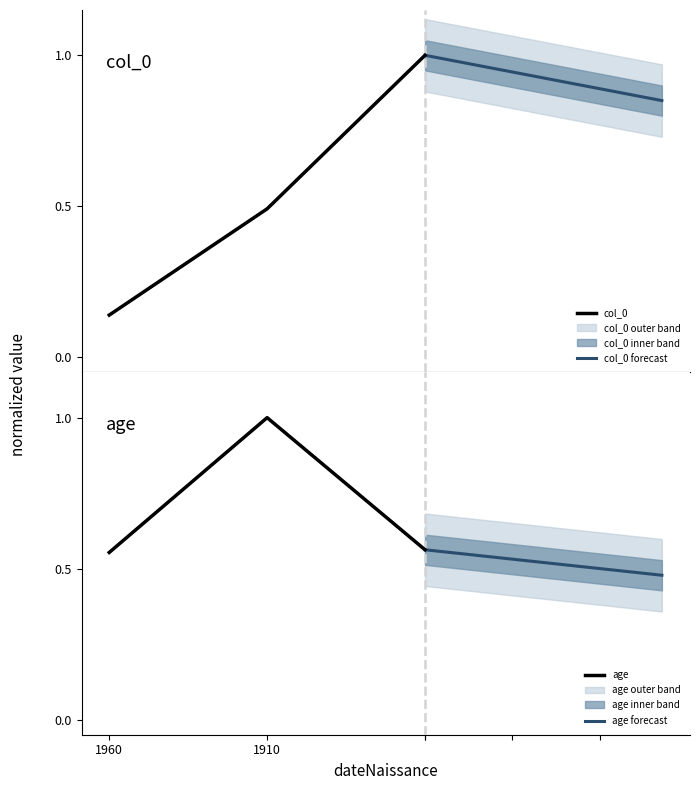

What is the highest value of the col_0 series?

1.0